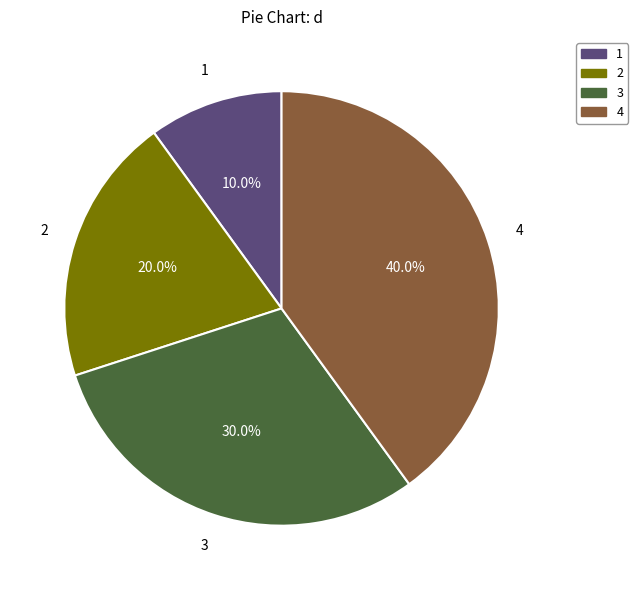

How many slices are in this pie chart?

4